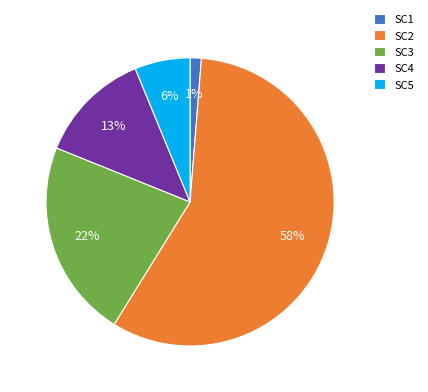

Which has a higher value, SC5 or SC1?

SC5